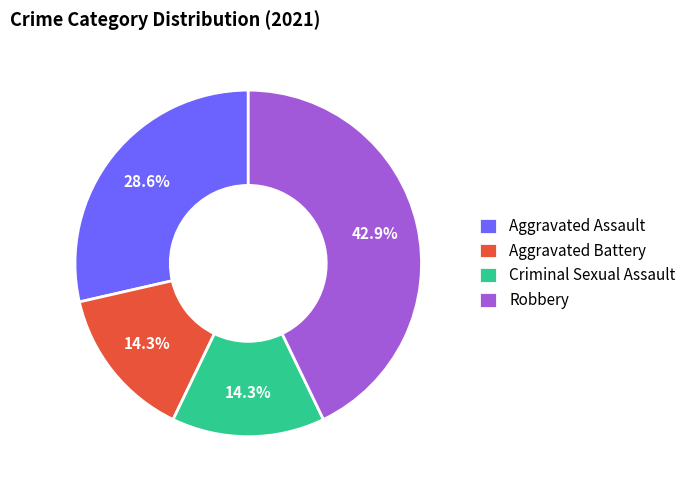

Approximately how many times larger is the value at Aggravated Assault compared to Aggravated Battery?

2.0